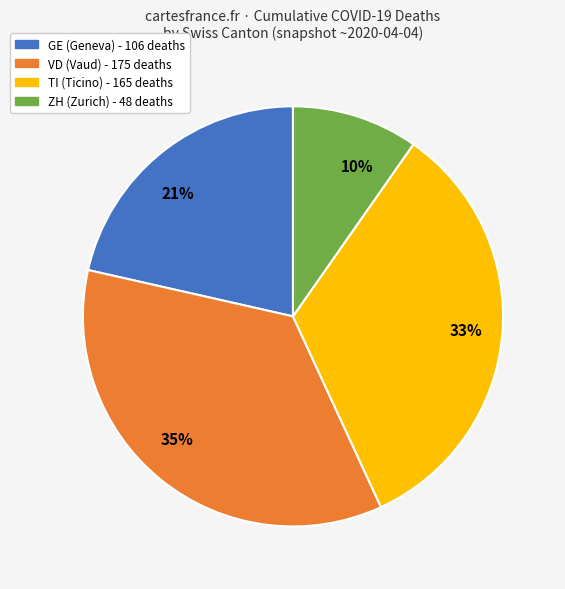

The 35% slice represents 23% of the pie. True or false?

False